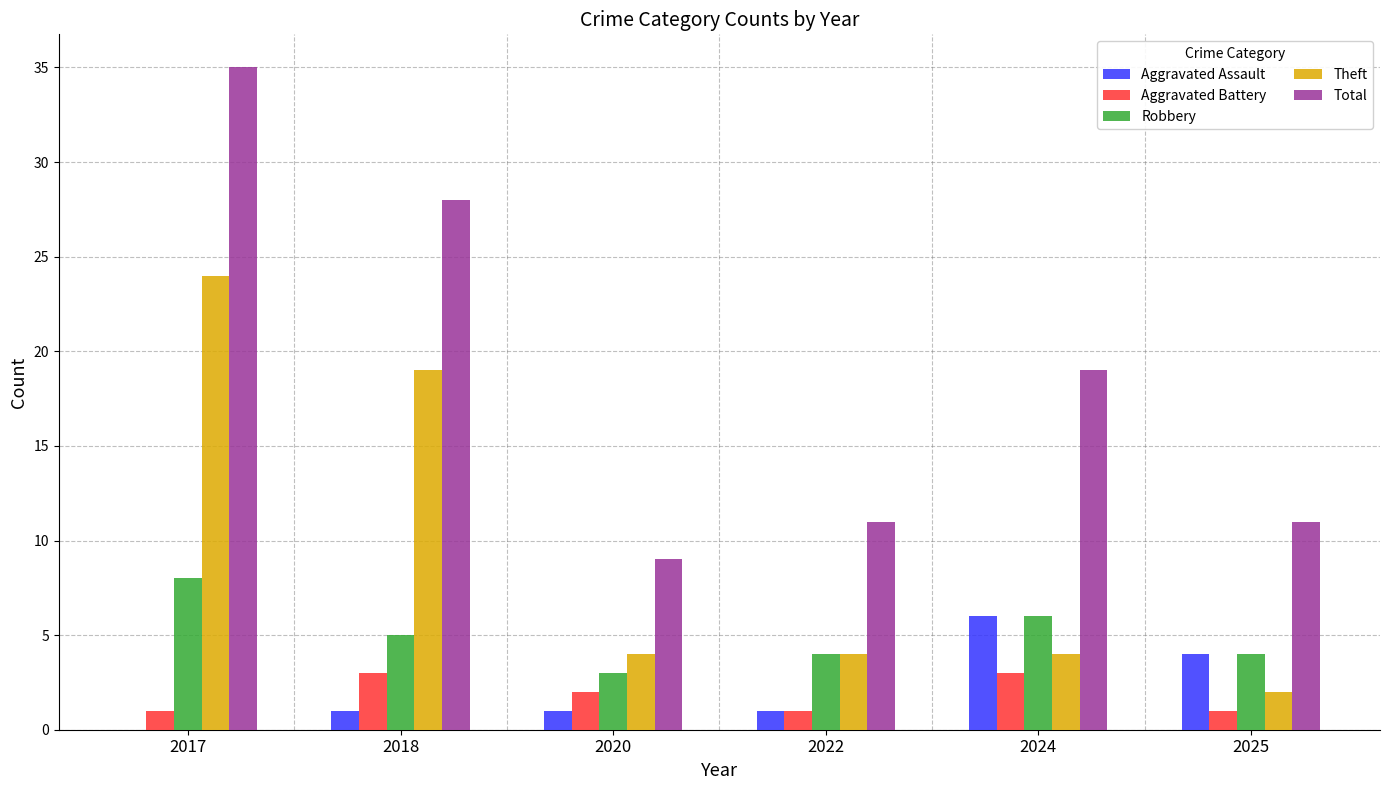

At which label does Total first exceed 19?

2017